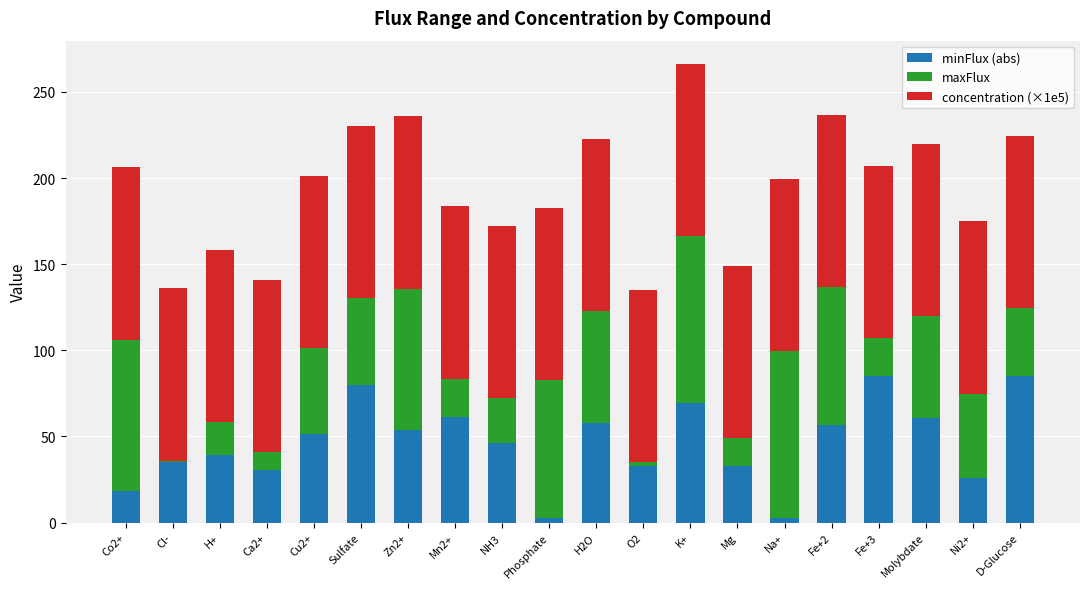

What is the maximum value for minFlux (abs)?

85.3